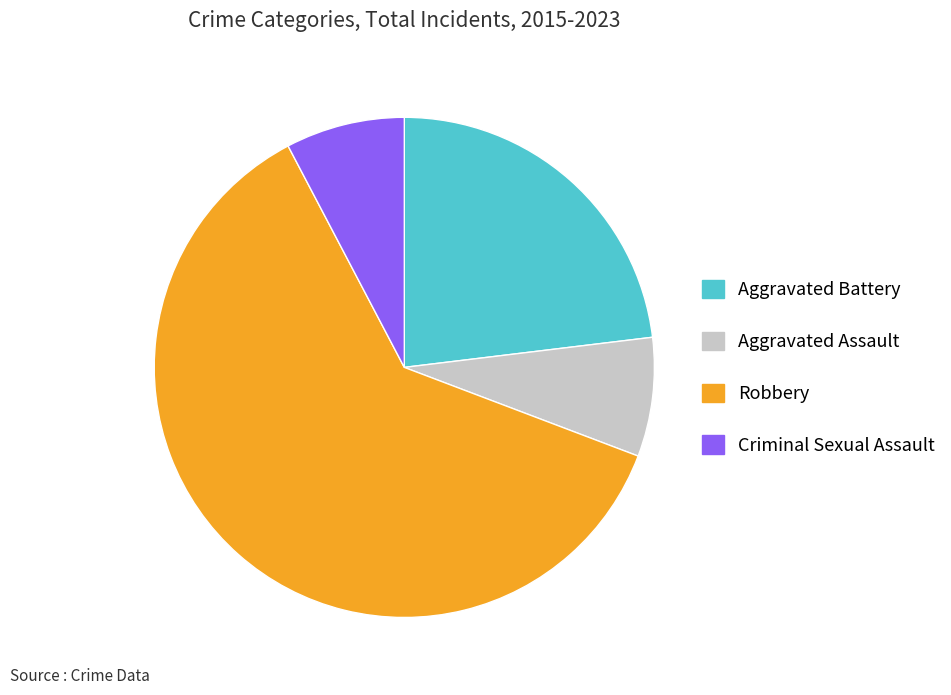

Approximately how many times larger is the value at Aggravated Battery compared to Criminal Sexual Assault?

3.0